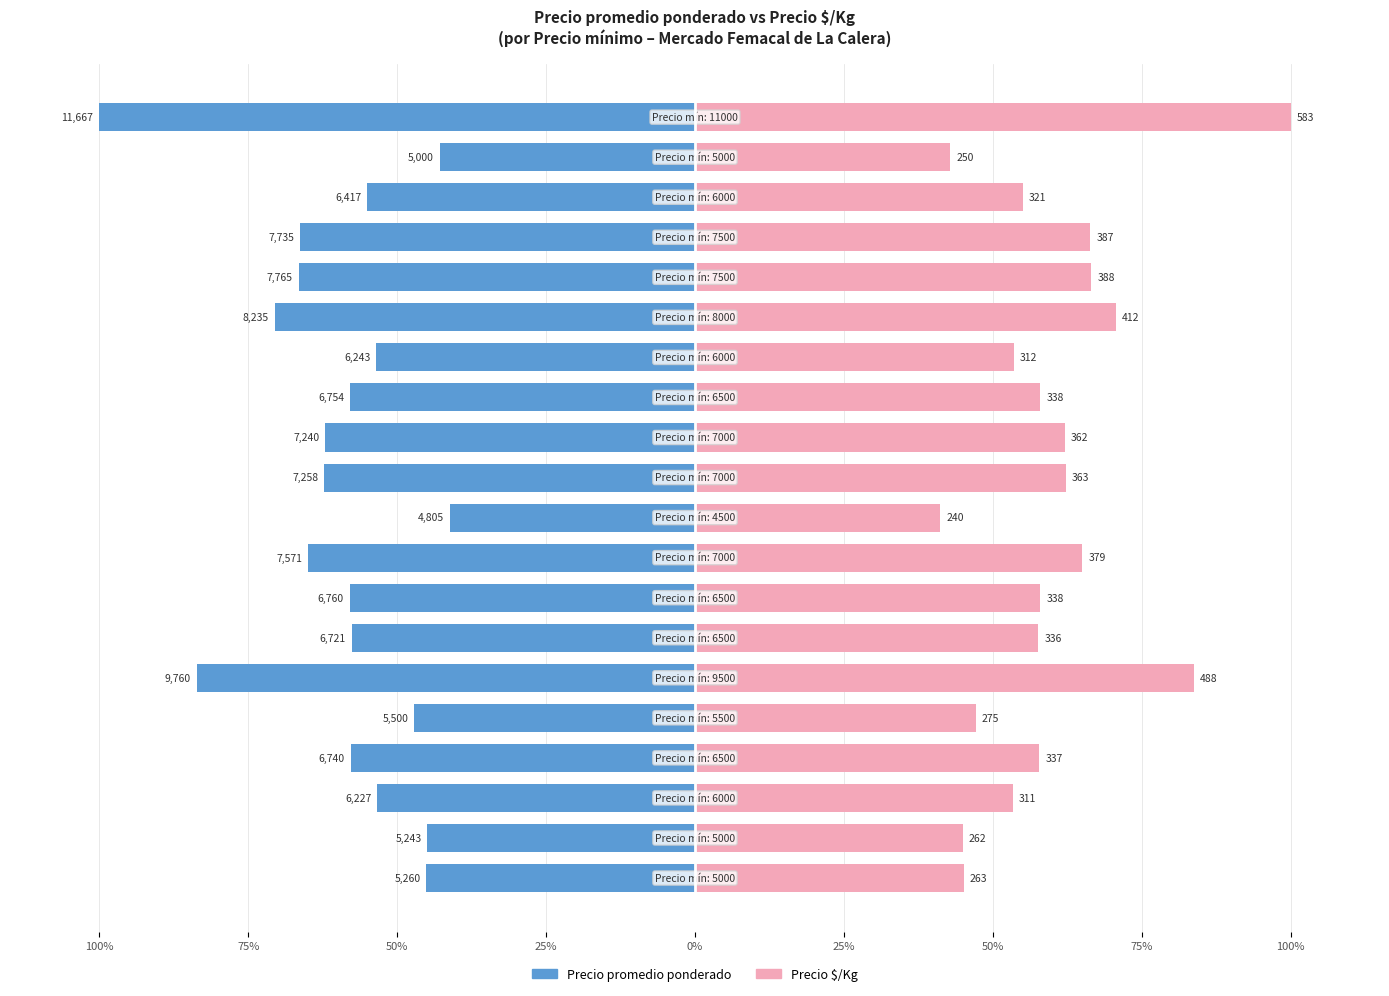

What is the label of the 4th bar from the left?

25%